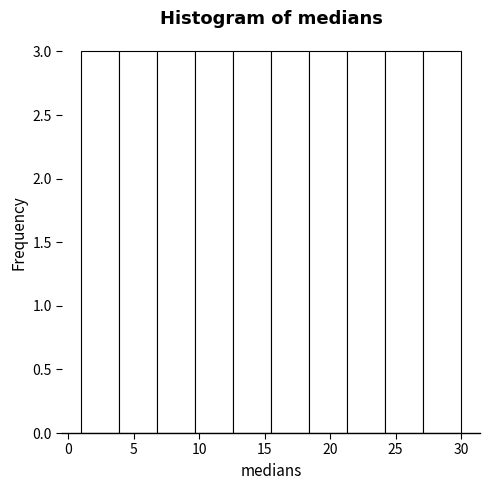

Reading left to right, transcribe this chart: for each bar, give the range it covers on the x-axis and its height. Neither the bar edges nor the heights are printed on the chart, so give them approximately, as read against the axes.

1.0 to 3.9: 3
3.9 to 6.8: 3
6.8 to 9.7: 3
9.7 to 12.6: 3
12.6 to 15.5: 3
15.5 to 18.4: 3
18.4 to 21.3: 3
21.3 to 24.2: 3
24.2 to 27.1: 3
27.1 to 30.0: 3